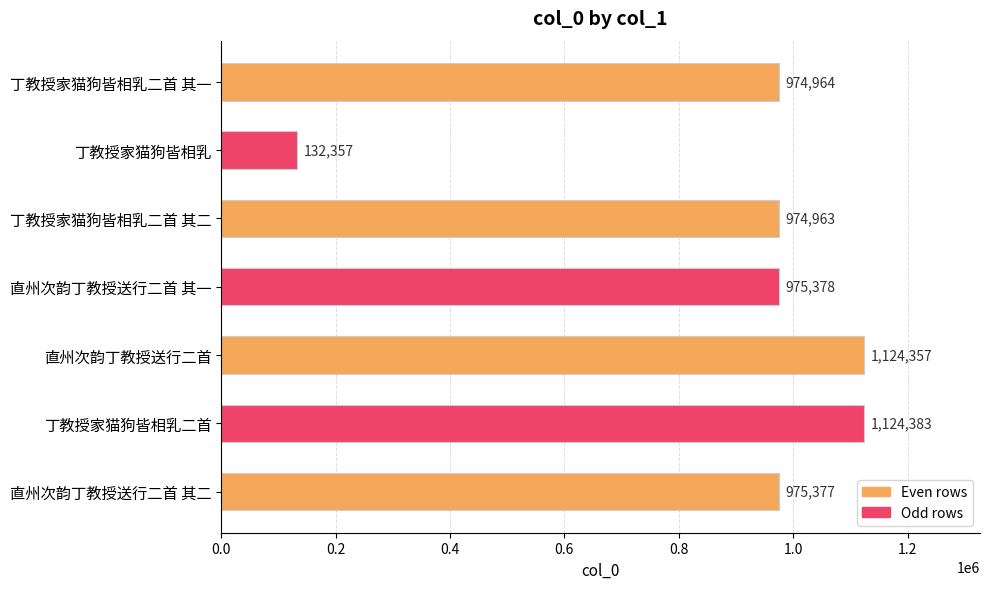

Reading top to bottom, what are all the values shown in this chart?

974964	132357	974963	975378	1124357	1124383	975377